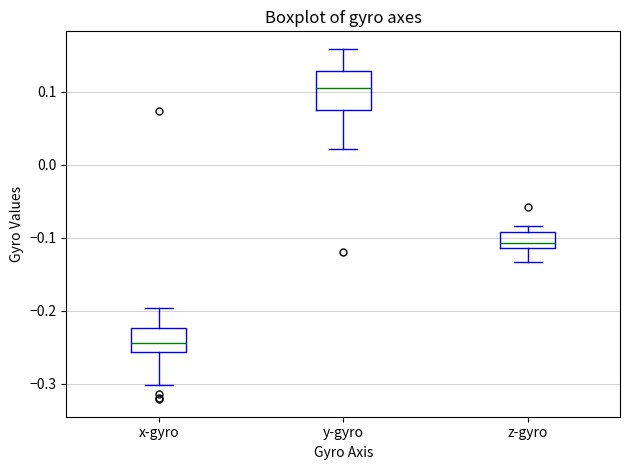

Reading left to right, transcribe this box plot: for each box, give where its median line is, the range the box spans, and where its two whiskers end, as read against the y-axis. The values are not printed on the chart, so give them approximately, as read against the axis.

x-gyro: median -0.24, box -0.26 to -0.22, whiskers -0.30 to -0.20
y-gyro: median 0.11, box 0.07 to 0.13, whiskers 0.02 to 0.16
z-gyro: median -0.11 (just above the box's lower edge), box -0.11 to -0.09, whiskers -0.13 to -0.08